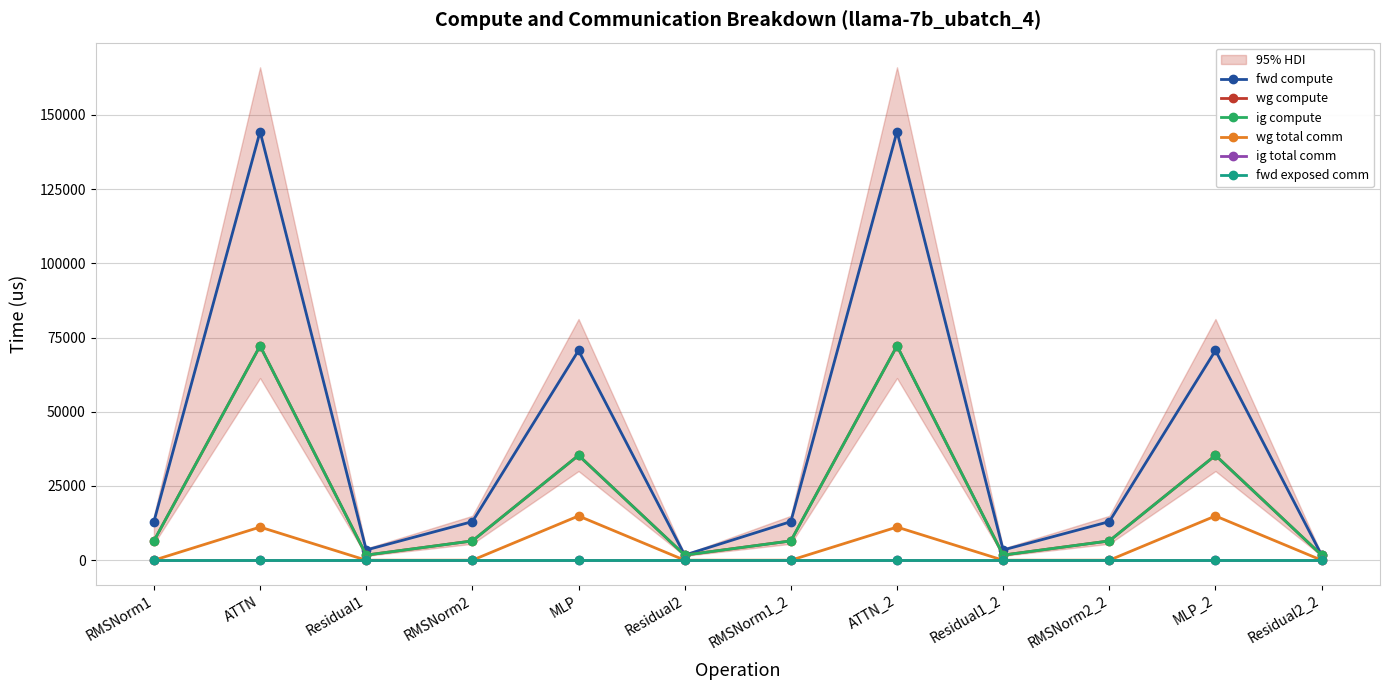

How many data points in ig compute are above 6499?

8